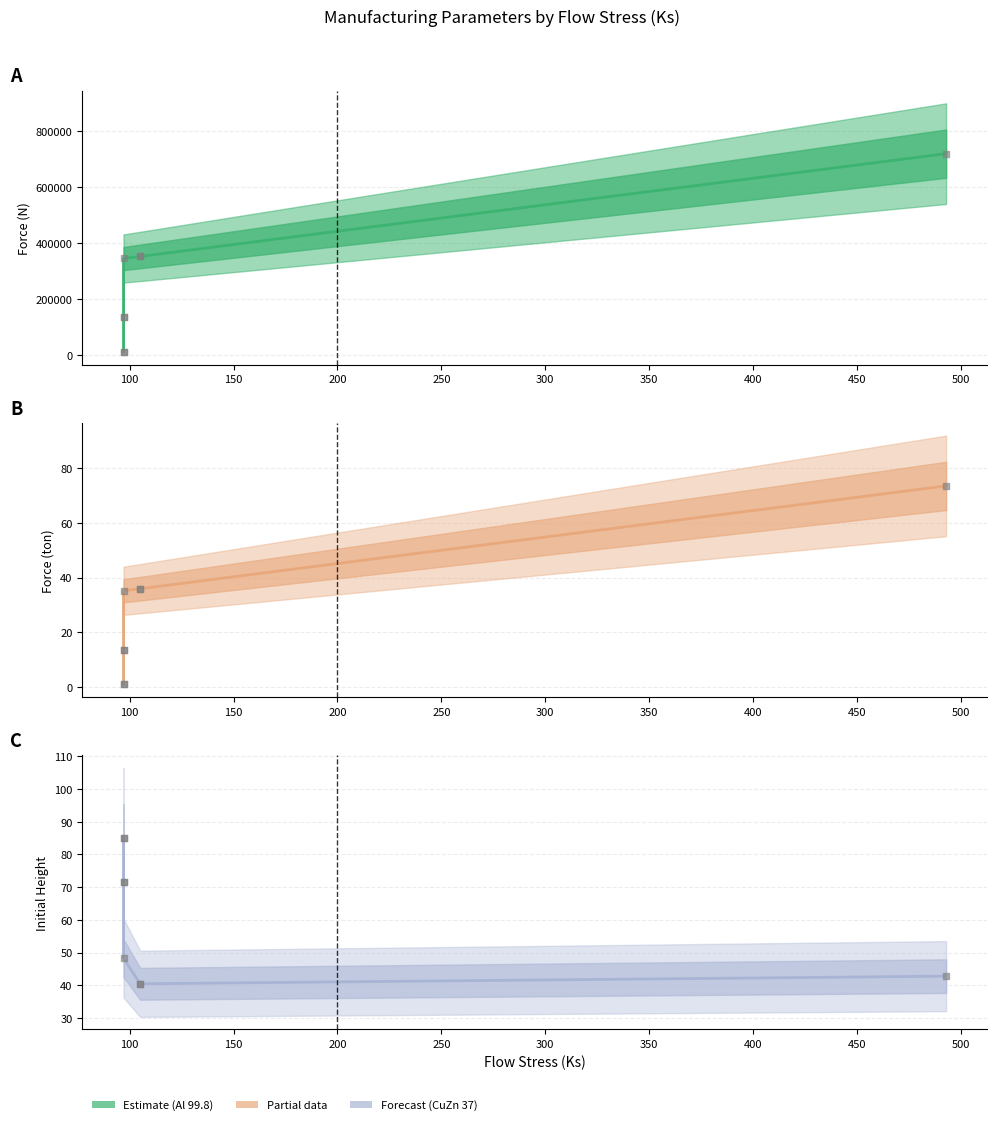

Which series has the largest Y range (max minus min)?

Force (N)